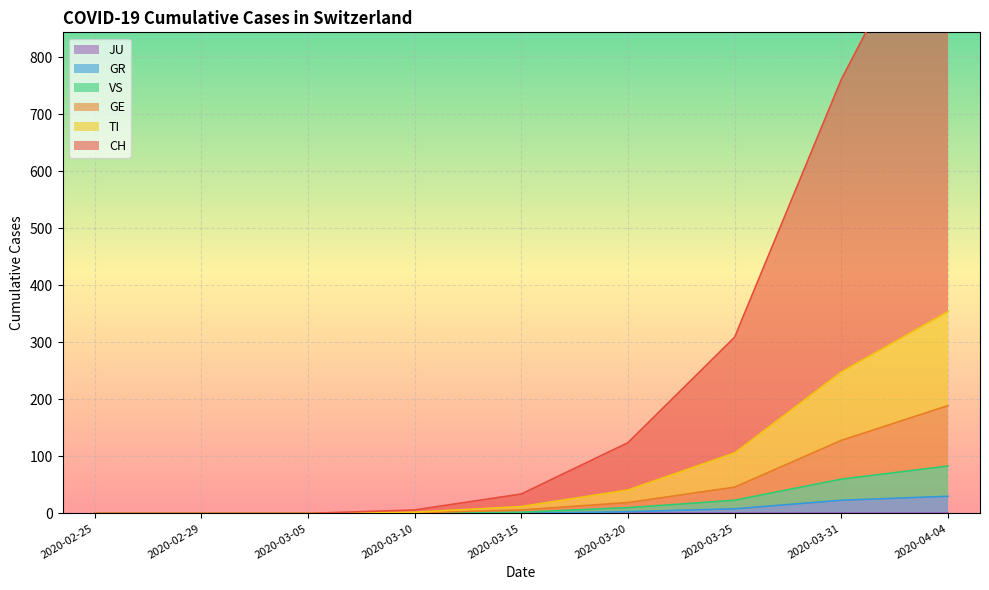

True or false: VS has more than 2 interior local peaks.

False